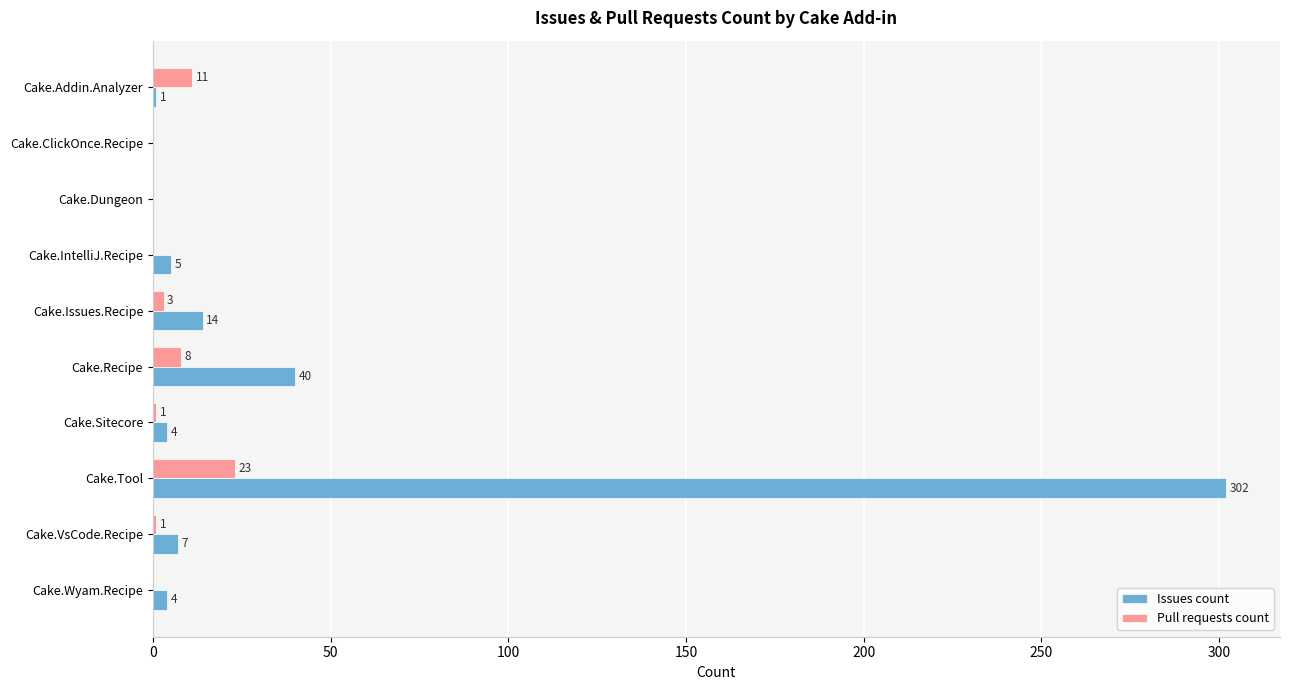

True or false: Pull requests count has a value of 10 at Cake.Dungeon.

False